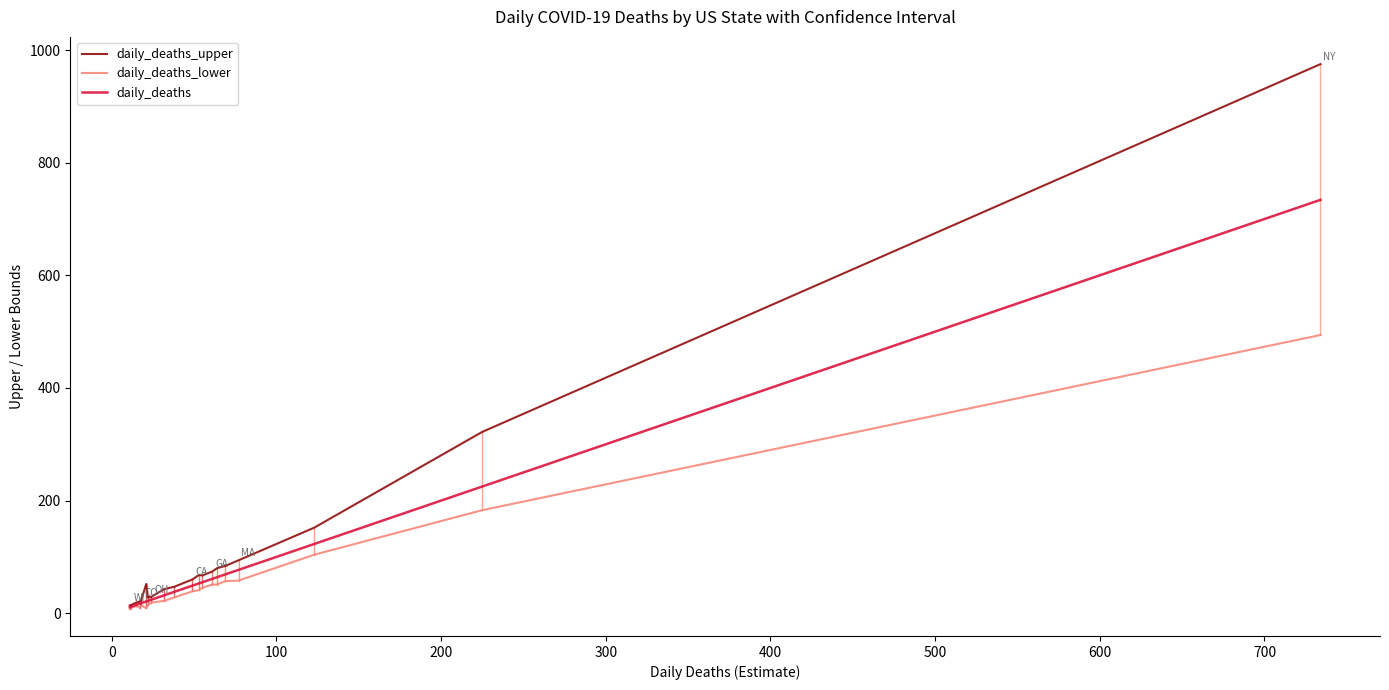

At how many categories does at least one series exceed 165?

2